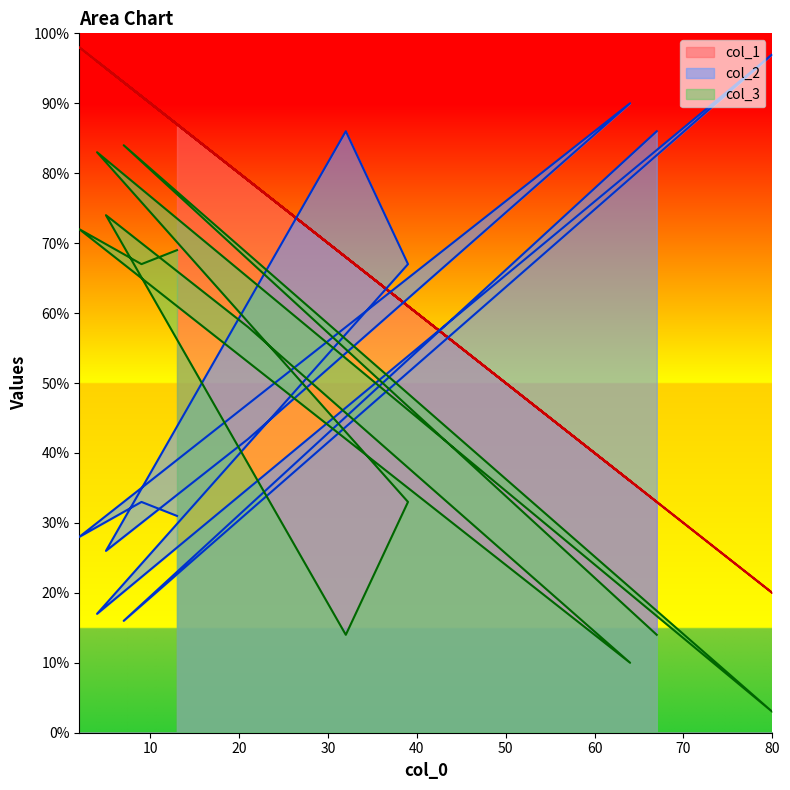

True or false: col_2 has a value of 67 at 39.

True